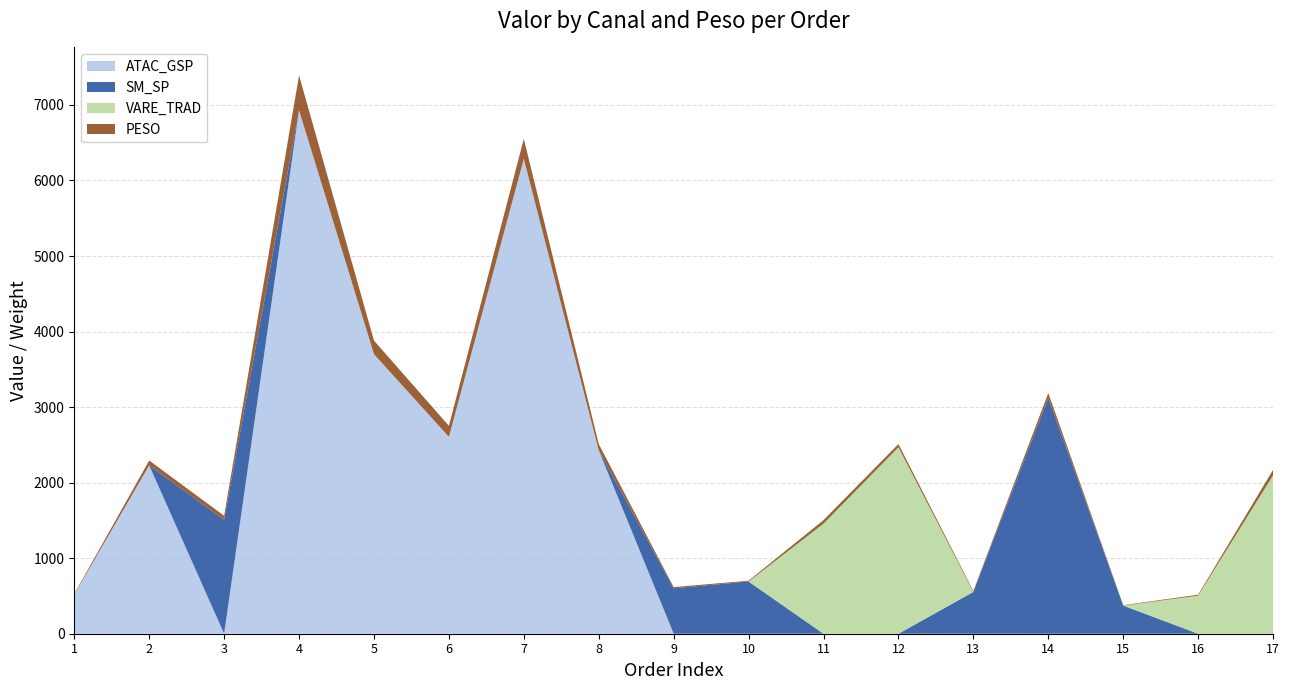

Reading left to right, transcribe all the data shown in this chart.

ATAC_GSP: 1=517.7	2=2229.0	3=0.0	4=6929.6	5=3701.1	6=2606.1	7=6287.0	8=2428.1	9=0.0	10=0.0	11=0.0	12=0.0	13=0.0	14=0.0	15=0.0	16=0.0	17=0.0
SM_SP: 1=0.0	2=0.0	3=1508.3	4=0.0	5=0.0	6=0.0	7=0.0	8=0.0	9=601.8	10=691.0	11=0.0	12=0.0	13=553.7	14=3122.0	15=372.6	16=0.0	17=0.0
VARE_TRAD: 1=0.0	2=0.0	3=0.0	4=0.0	5=0.0	6=0.0	7=0.0	8=0.0	9=0.0	10=0.0	11=1456.7	12=2467.9	13=0.0	14=0.0	15=0.0	16=504.2	17=2096.8
PESO: 1=9.6	2=64.1	3=52.9	4=462.2	5=179.4	6=146.2	7=264.6	8=82.5	9=15.3	10=10.9	11=47.5	12=42.9	13=12.2	14=64.3	15=5.4	16=12.5	17=72.6